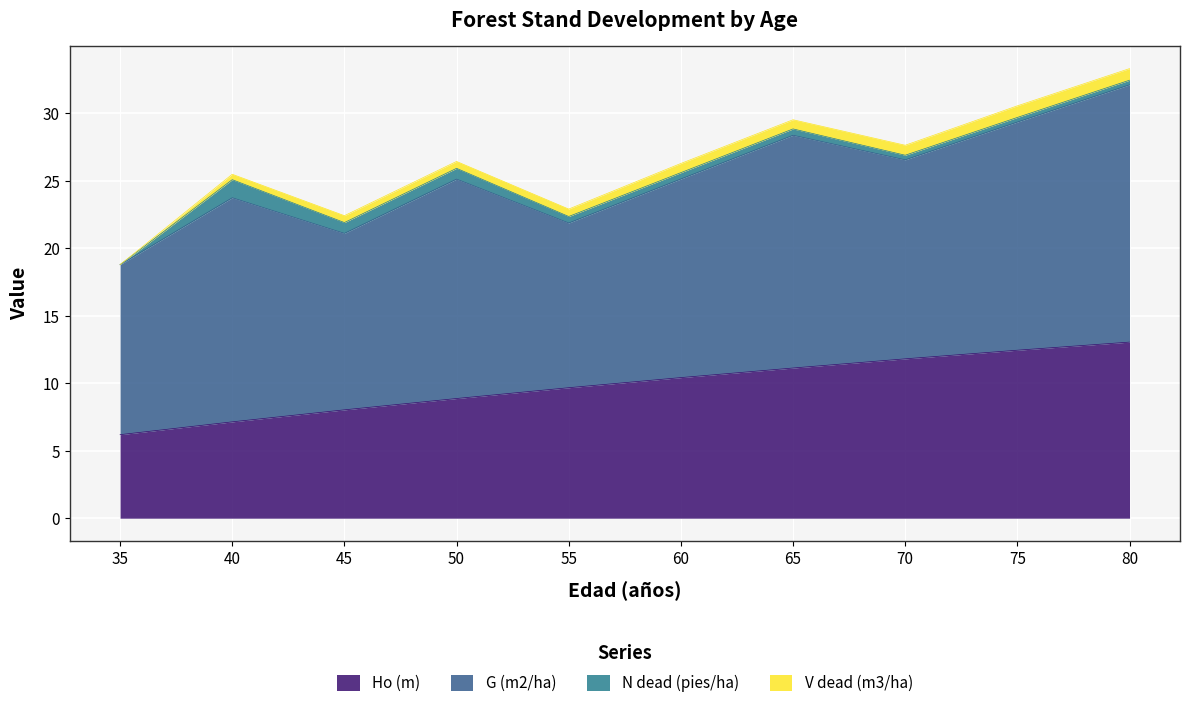

What is the spread (max minus min) of values at 45?

12.6